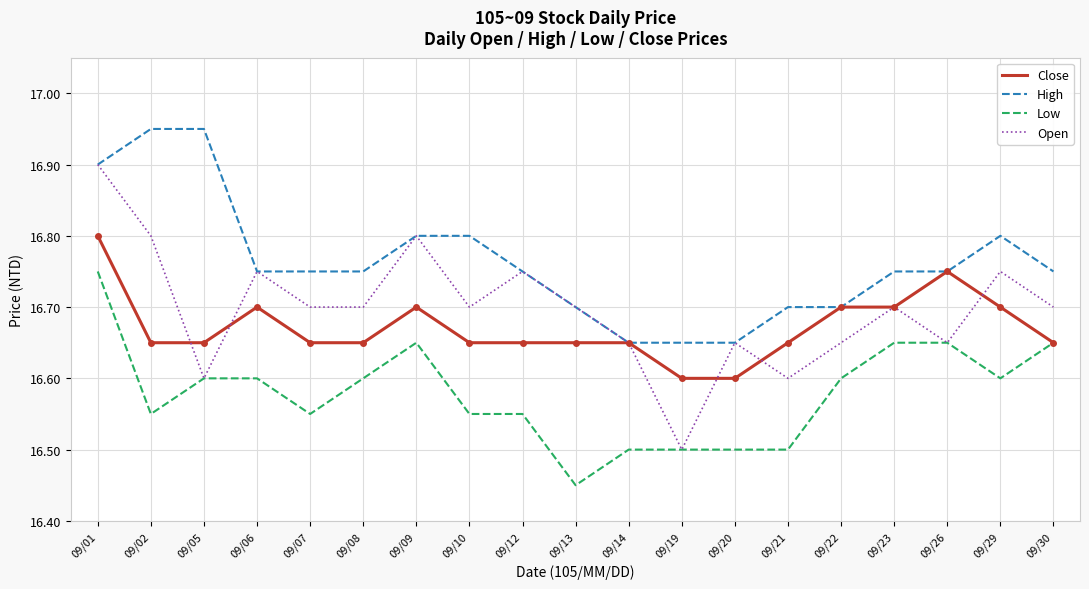

Which series has the largest range (max minus min)?

Open